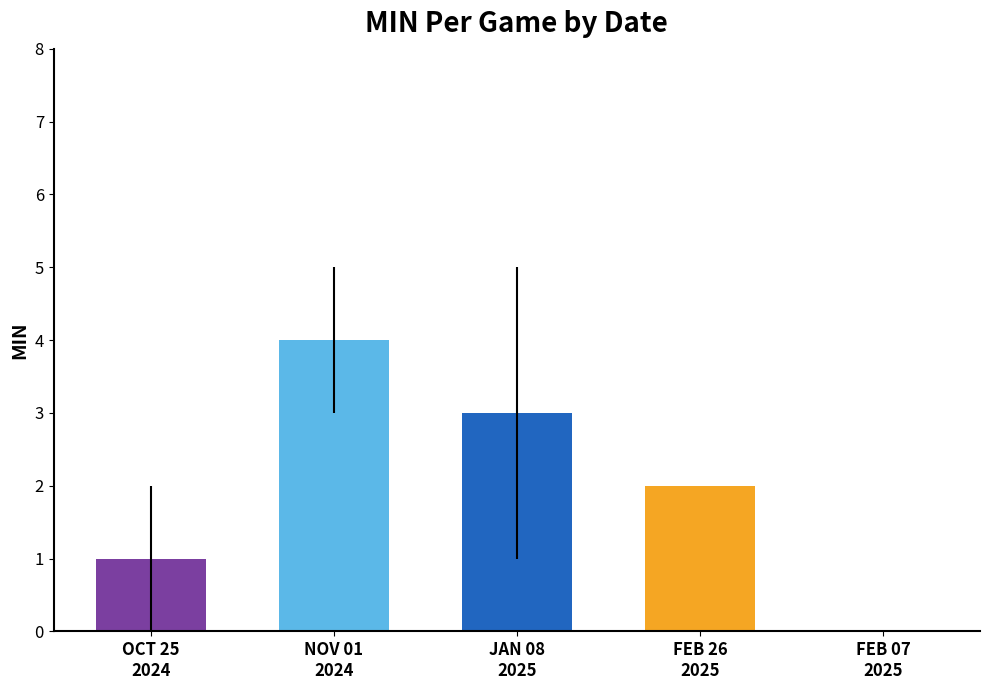

What is the greatest value displayed?

4